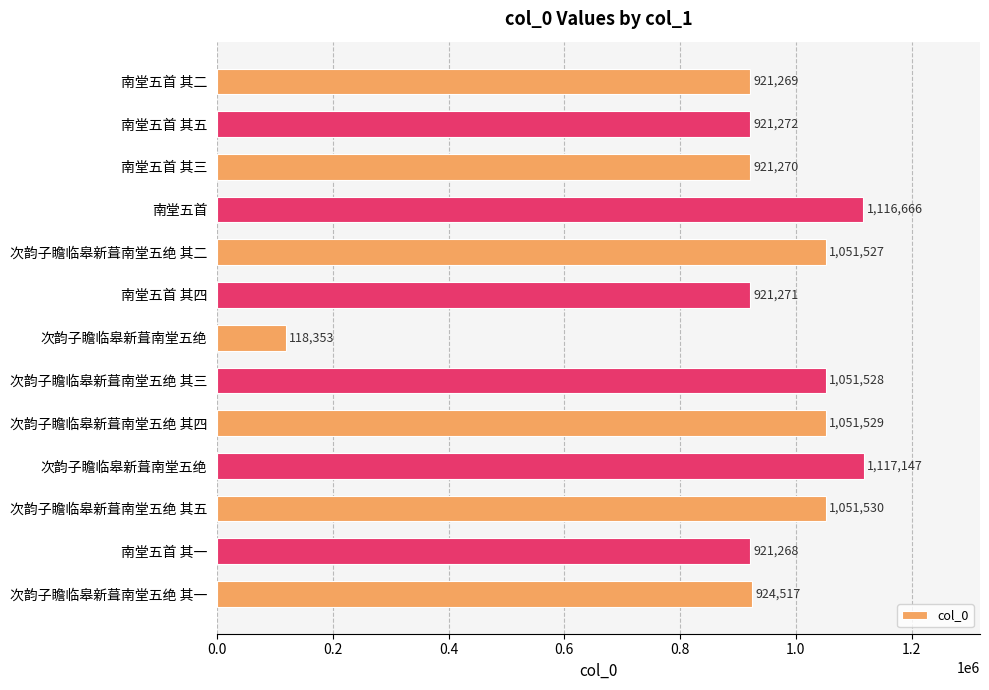

What is the minimum value shown in the chart?

118353